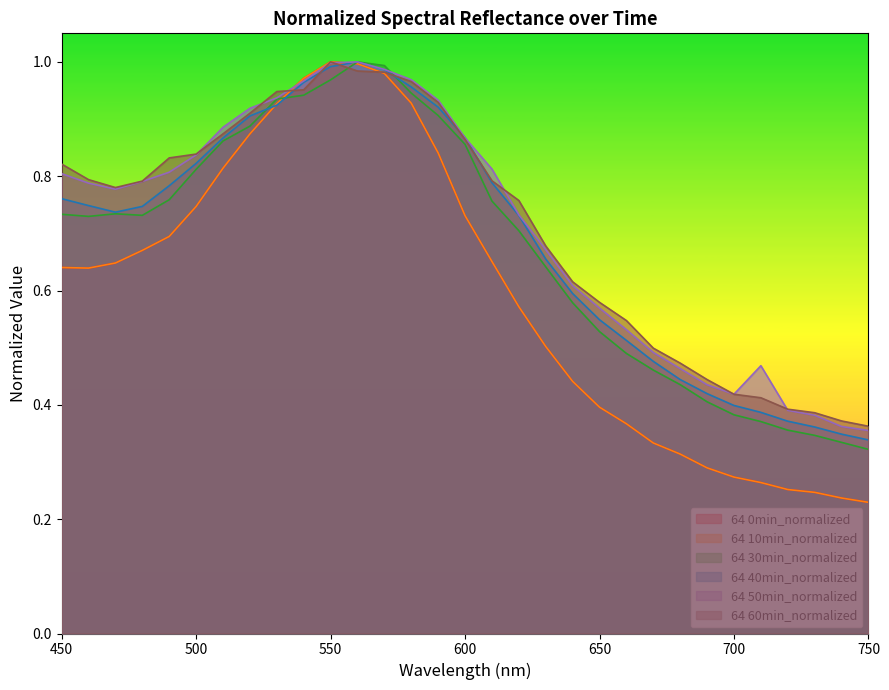

True or false: 64 0min_normalized and 64 50min_normalized cross at least once.

True